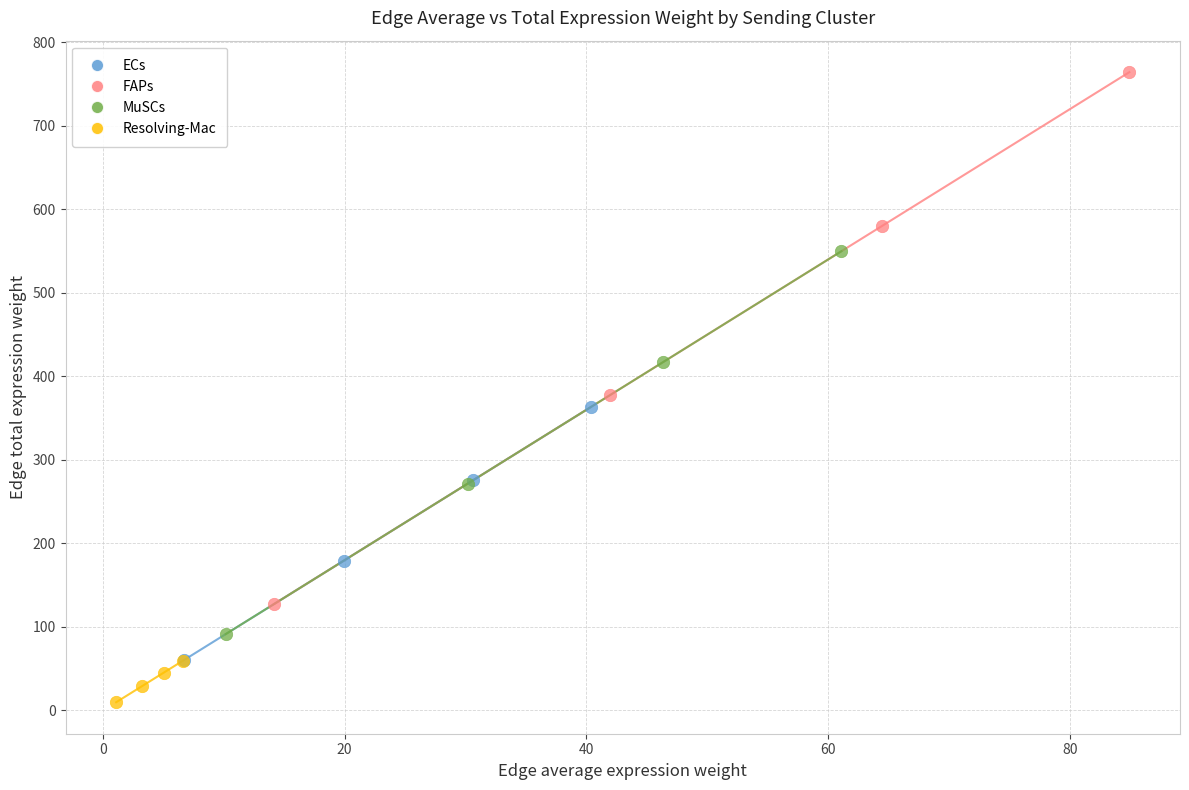

Which series has the largest Y range (max minus min)?

FAPs